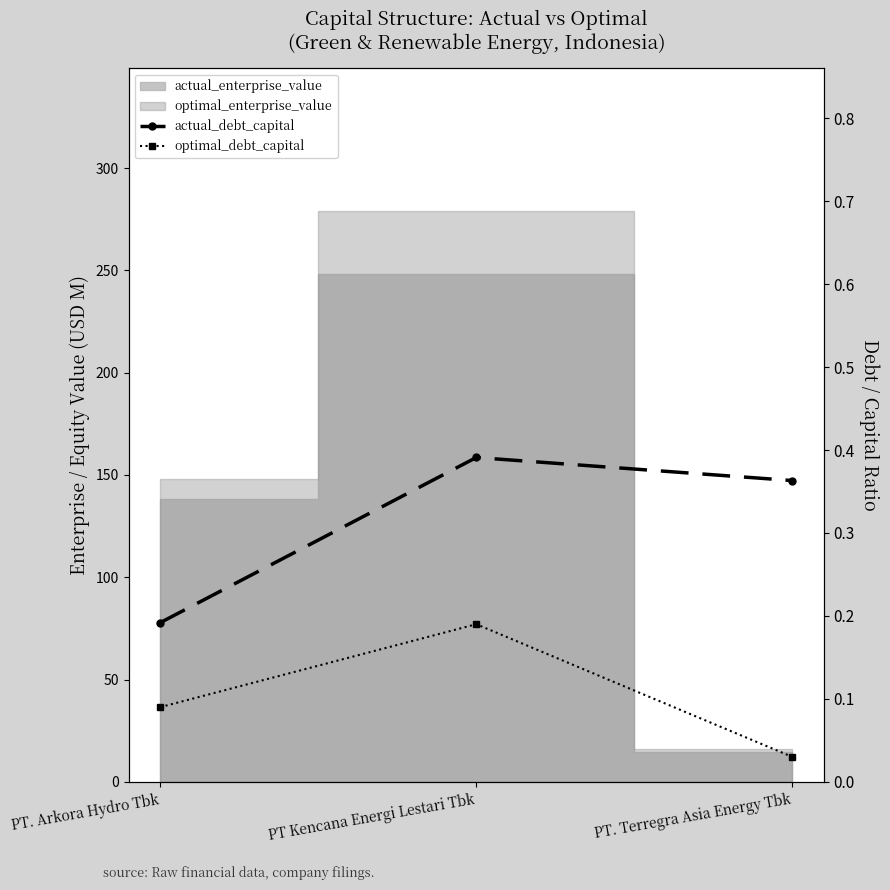

At which label is optimal_debt_capital closest to 0?

PT. Terregra Asia Energy Tbk